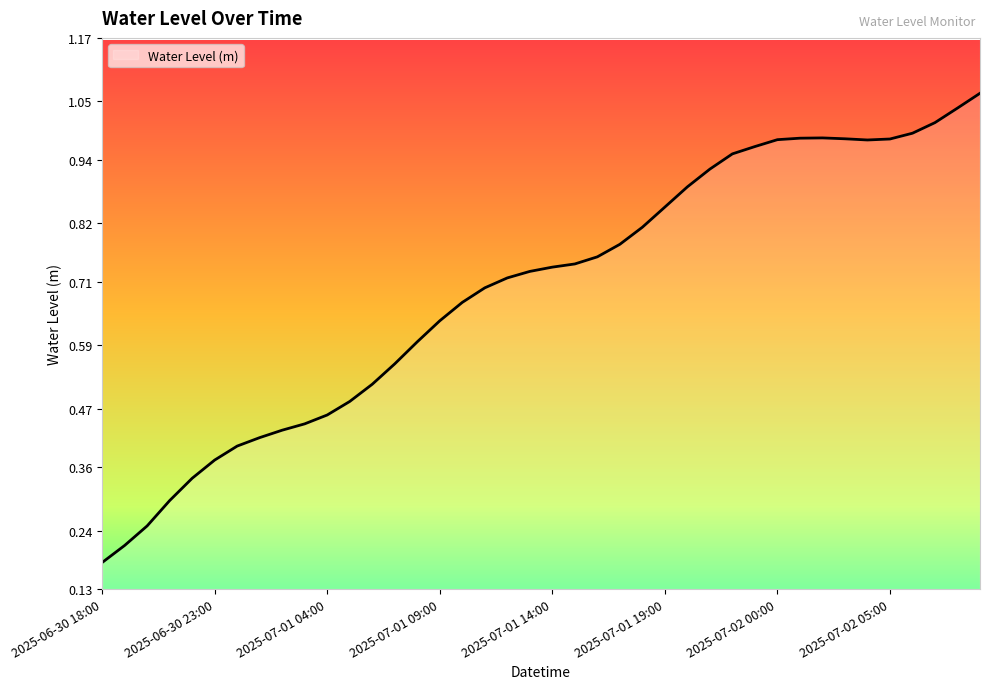

What is the value of the 36th point from the left?

1.0